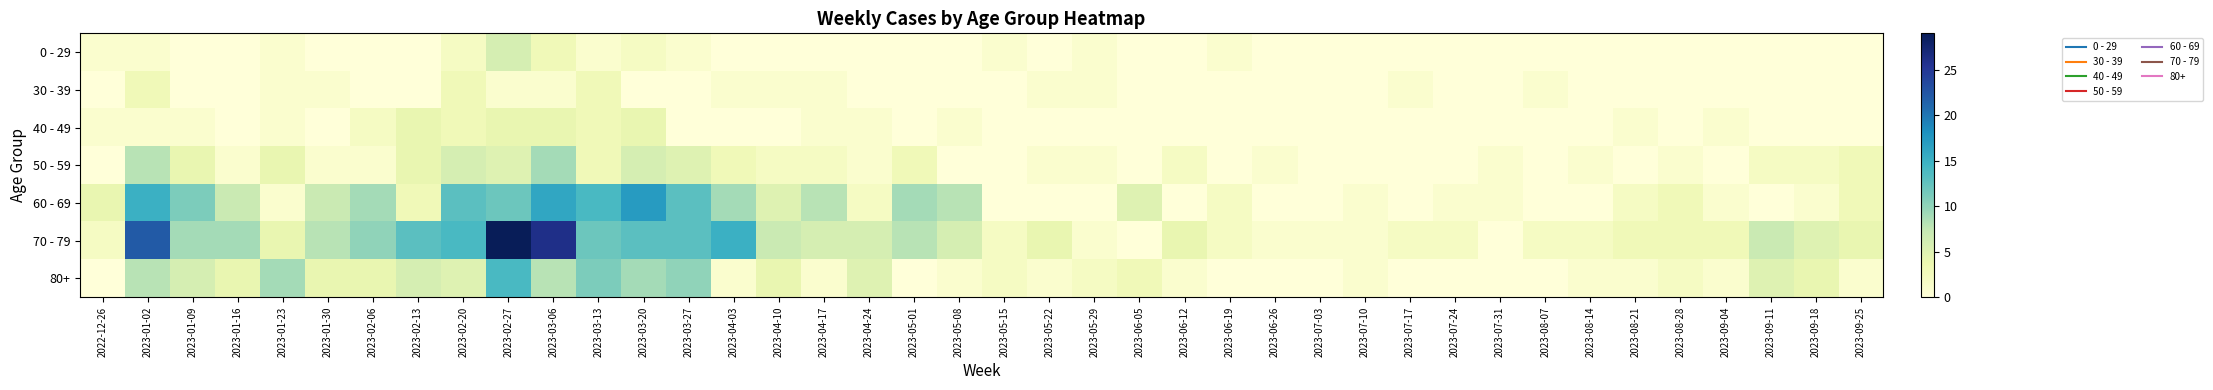

Which label corresponds to the smallest value in the chart?

2023-01-09